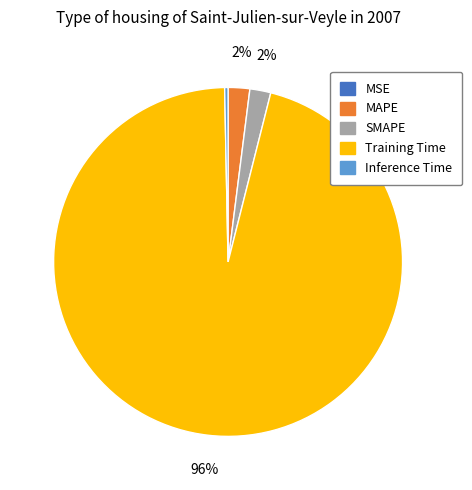

Which category has the biggest portion of the pie?

Training Time